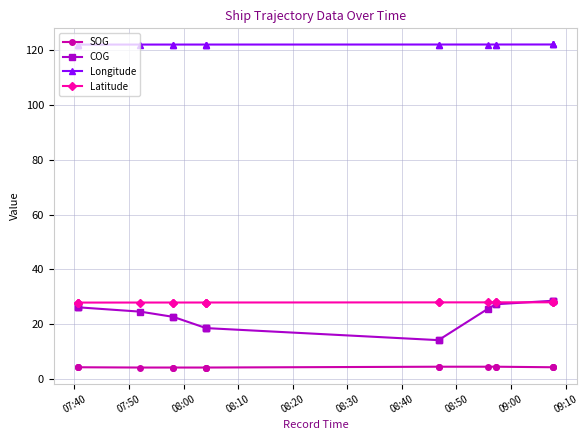

True or false: Latitude and Longitude cross at least once.

False